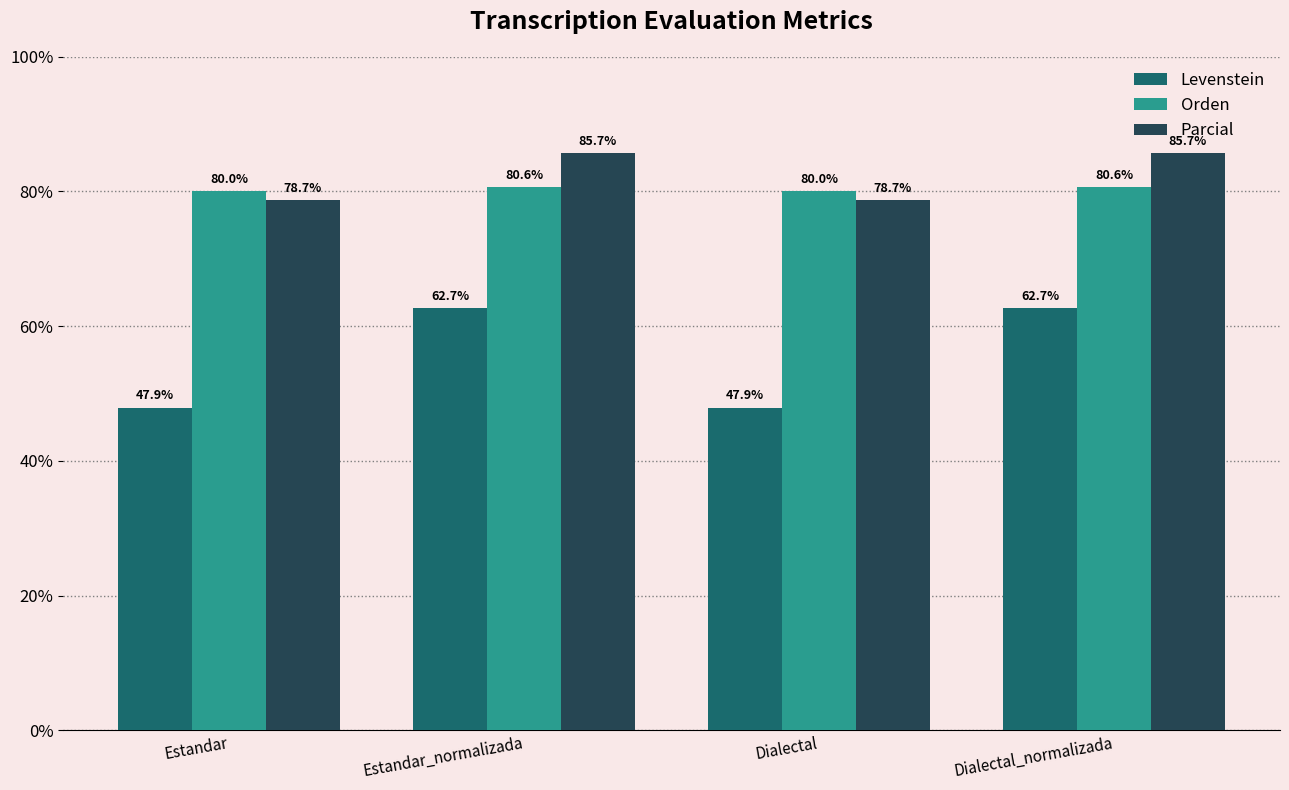

What is the minimum value for Levenstein?

47.9